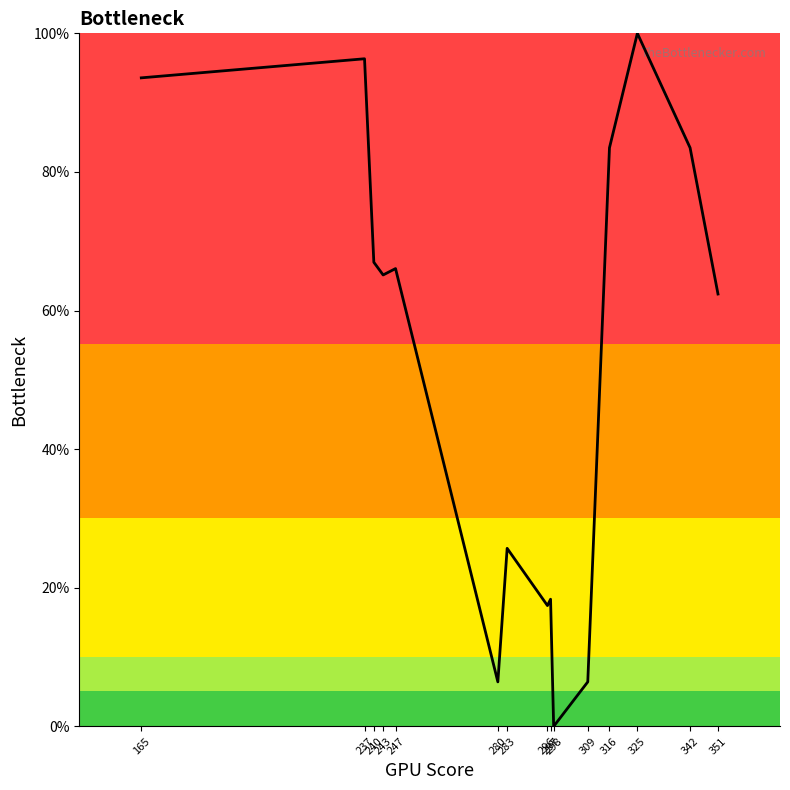

Which category has the lowest value across all series?

298